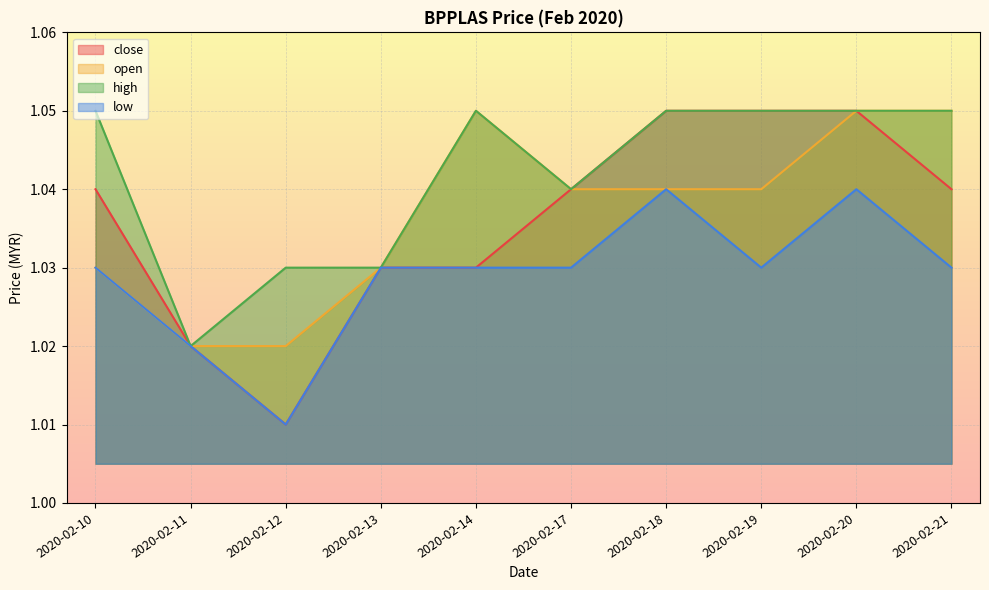

What is the sum of all open values?

10.4